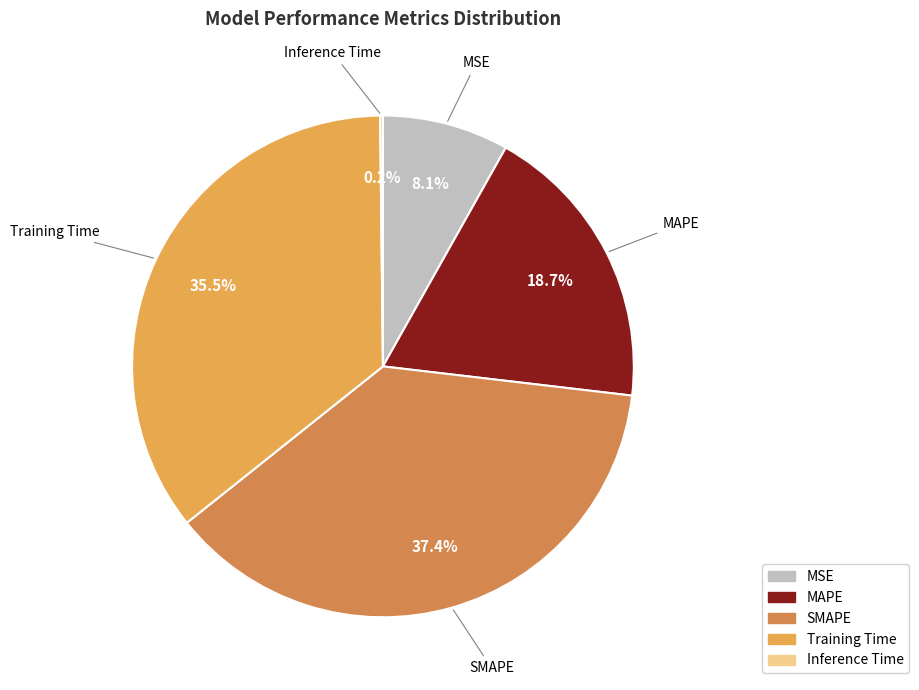

Is there a majority slice in this chart?

No